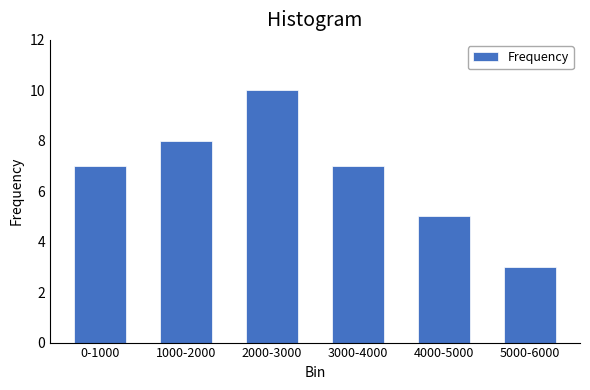

Reading left to right, transcribe all the data shown in this chart.

0-1000=7	1000-2000=8	2000-3000=10	3000-4000=7	4000-5000=5	5000-6000=3